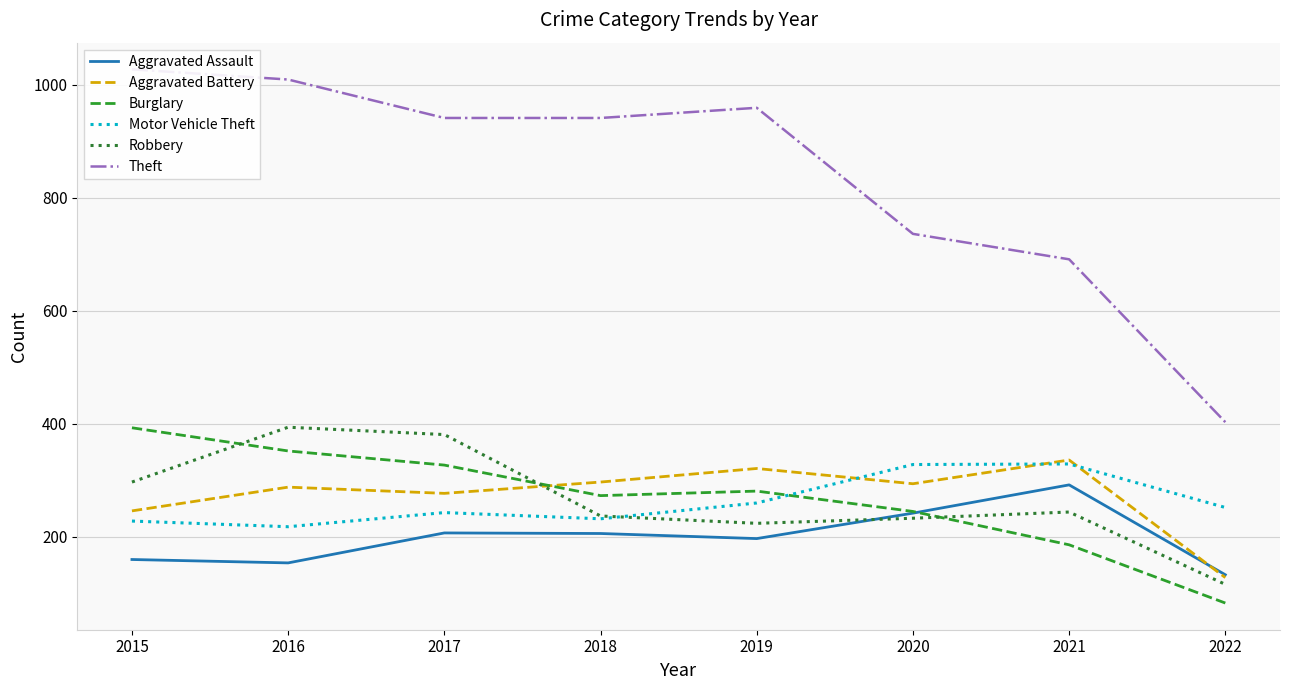

At which label does Aggravated Assault reach its peak?

2021